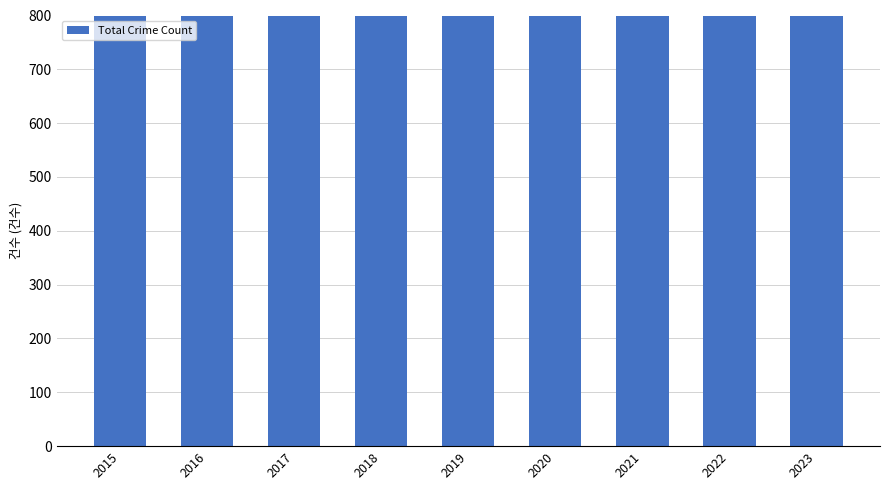

Reading left to right, list all the values displayed in this chart.

1443	1313	1357	1323	1359	1260	1155	1380	1925